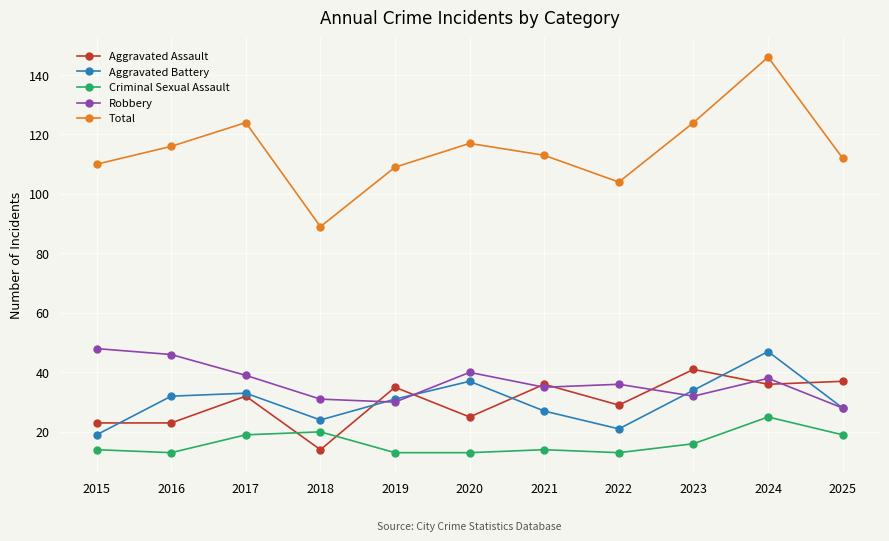

Is the value of Robbery at 2025 greater than the value of Aggravated Assault at 2024?

No